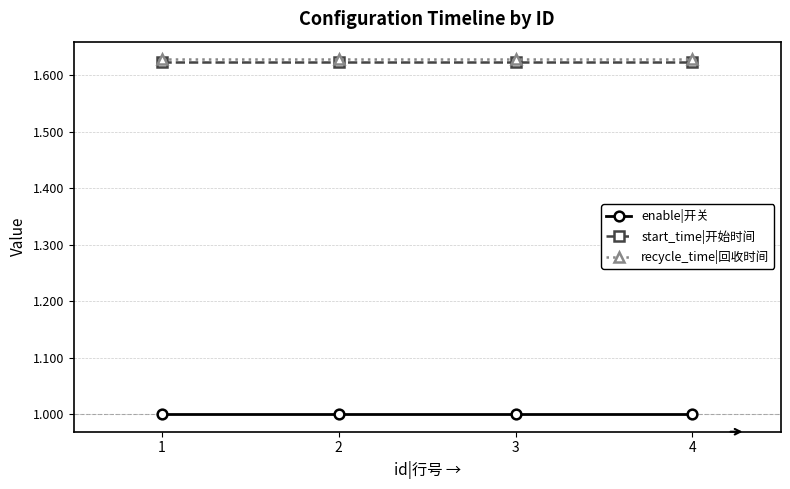

True or false: start_time|开始时间 and recycle_time|回收时间 intersect in this chart.

False